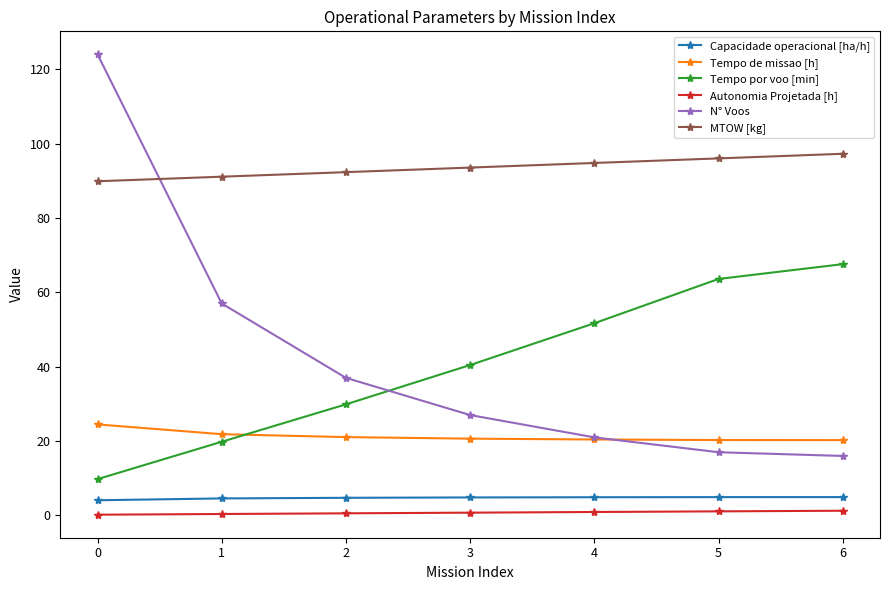

True or false: Tempo por voo [min] has more than 1 interior local peaks.

False